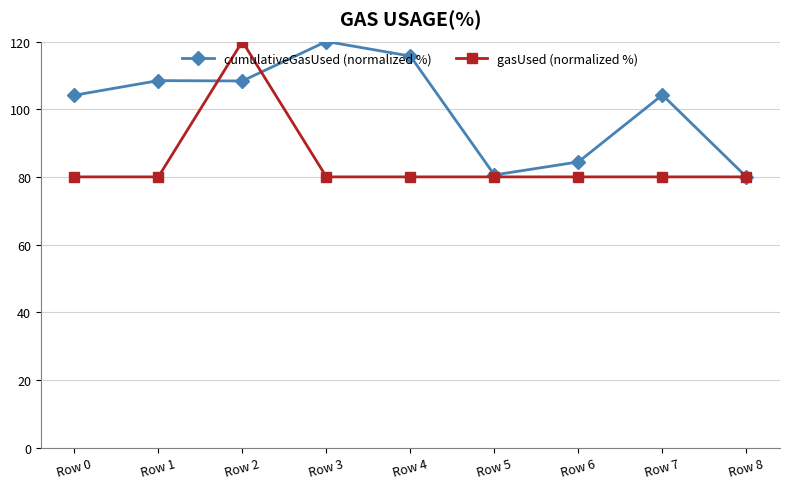

What is the sum of the gasUsed (normalized %) values at Row 5 and Row 4?

160.0